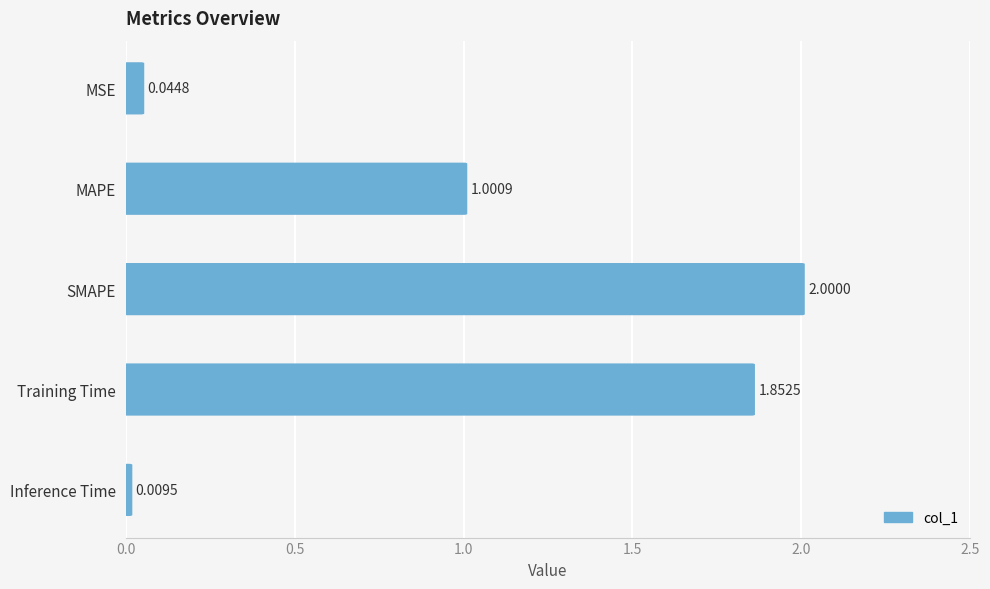

True or false: the data shows 1.0 at MAPE.

True